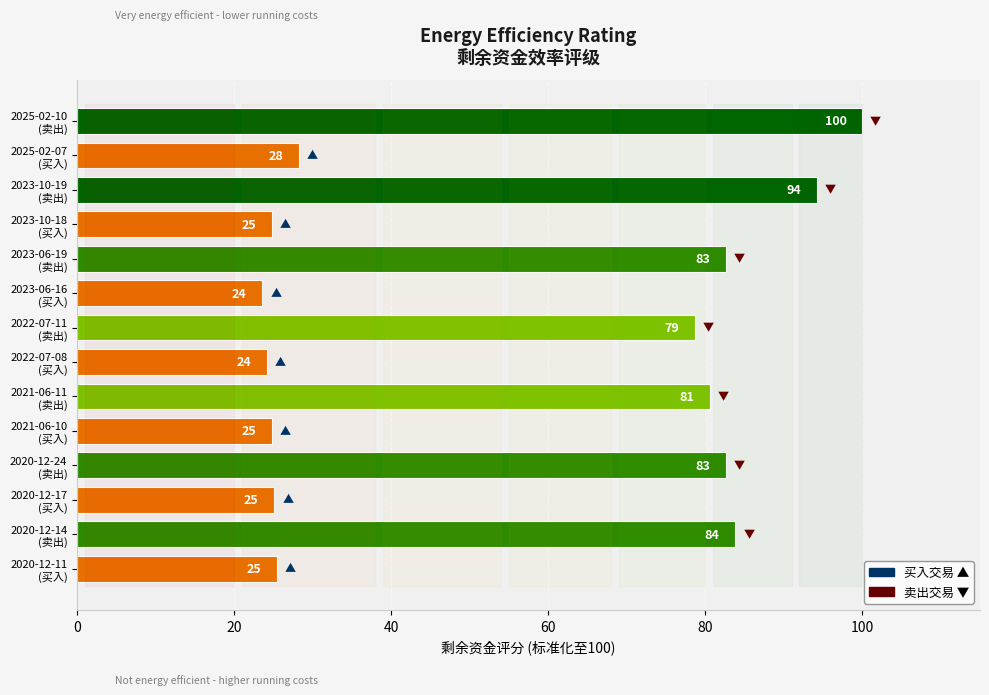

What is the minimum value shown in the chart?

23.6